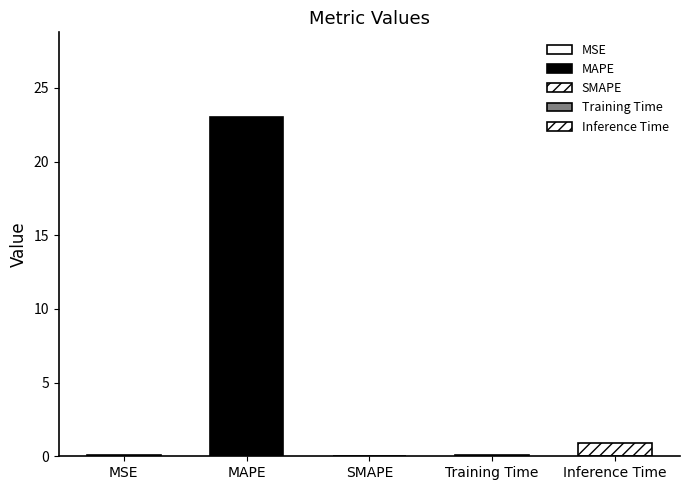

Reading left to right, what are all the values shown in this chart?

0.1	23.0	0.0	0.1	0.9